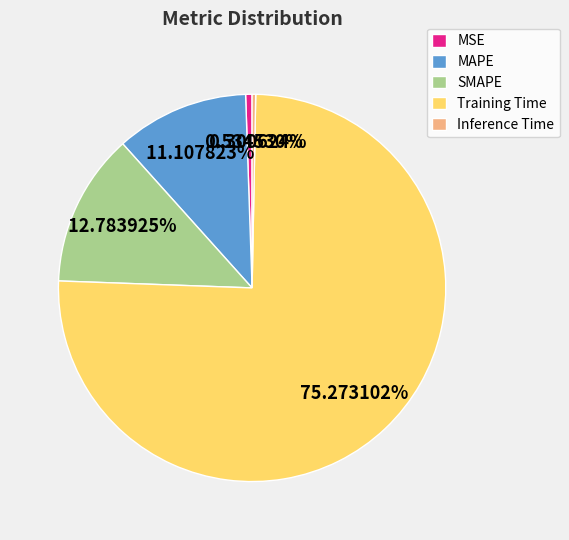

To the nearest percent, what is the combined percentage of Inference Time and Training Time?

76%